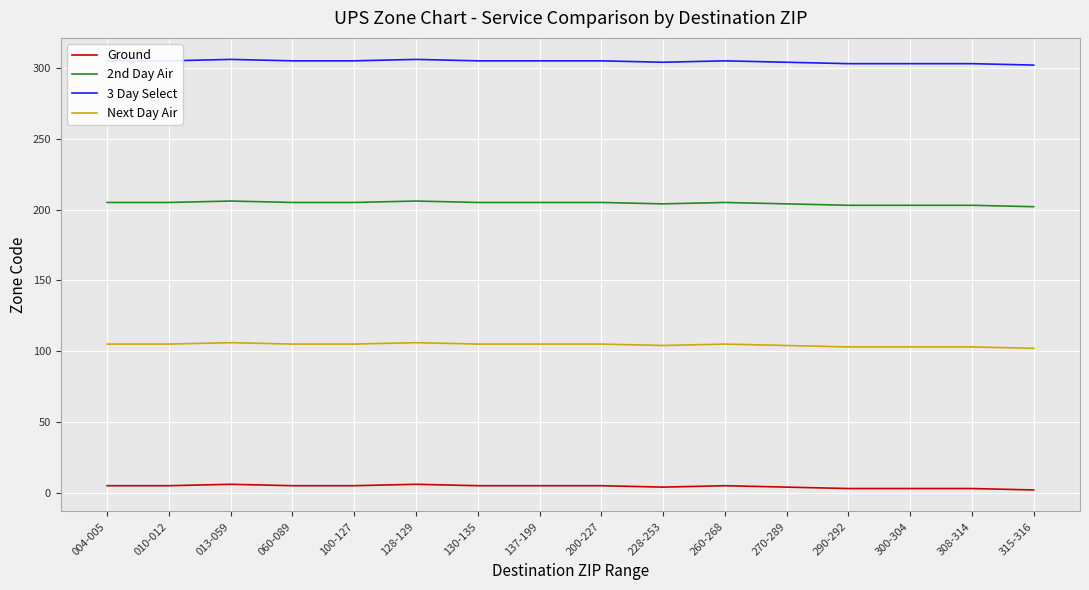

True or false: Next Day Air and 2nd Day Air cross at least once.

False